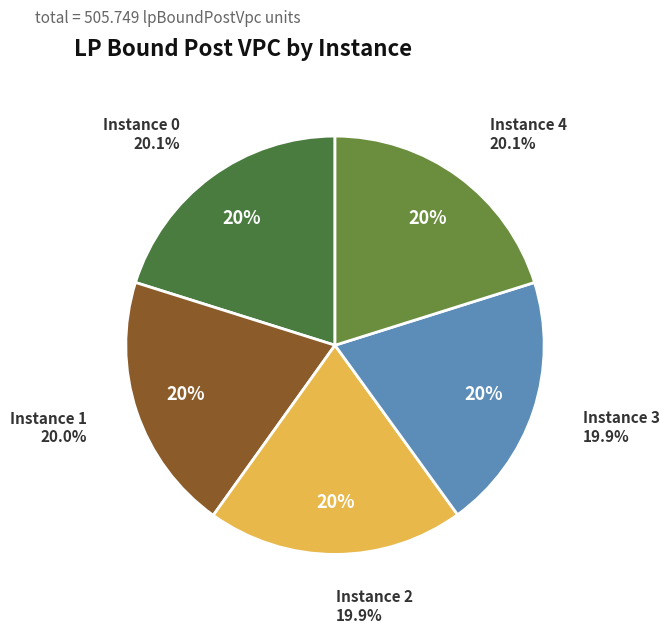

Does 4 represent more than half of the total?

No